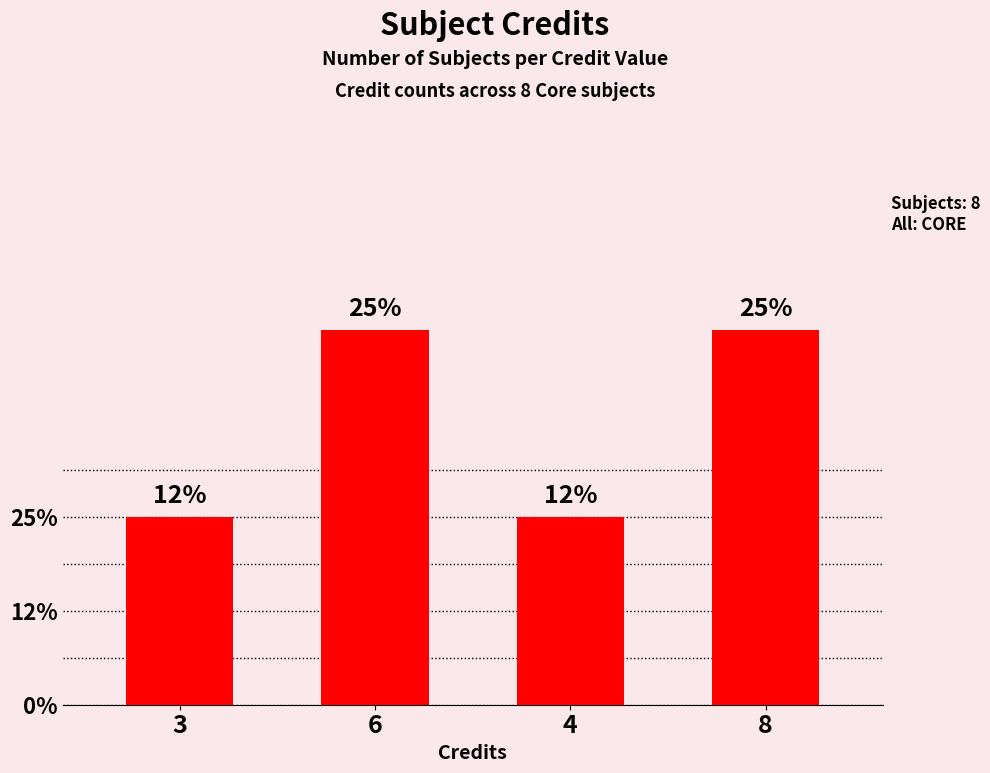

What is the label of the 4th bar from the right?

3